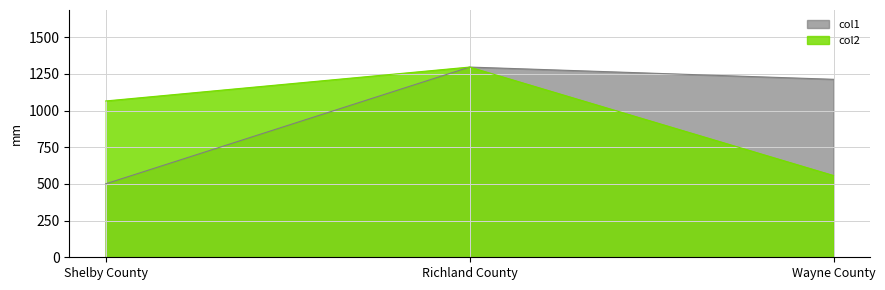

What is the total value across all series at Wayne County?

1769.6